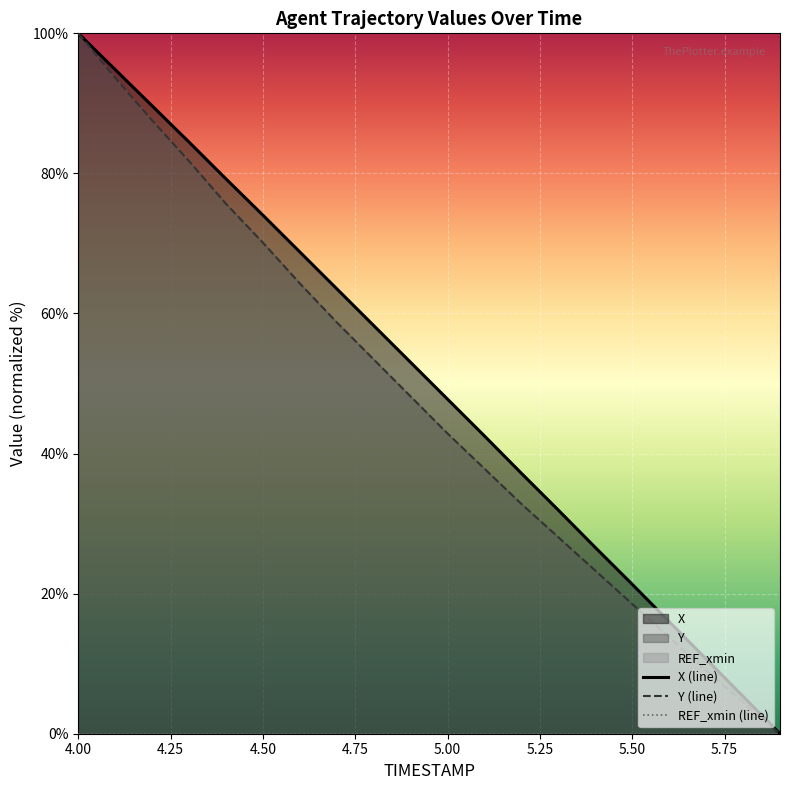

At which label does X (line) first exceed 53?

4.00